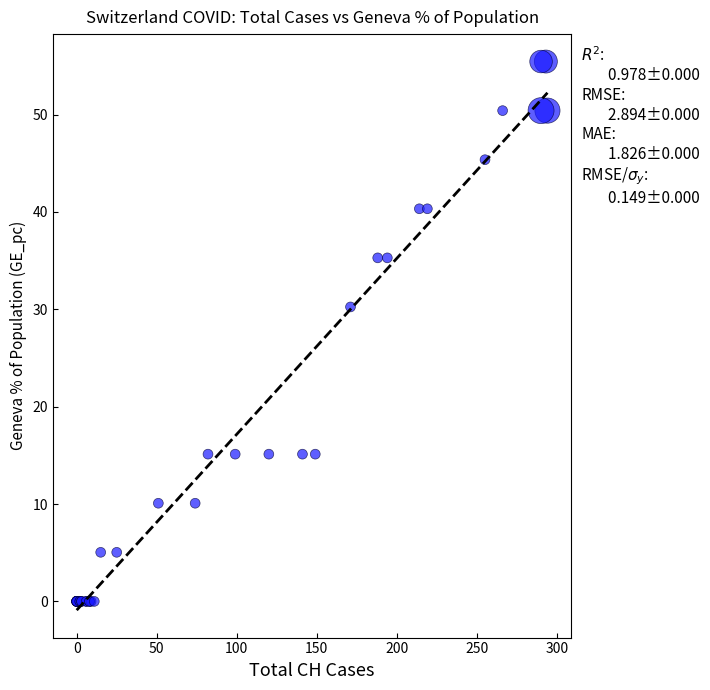

What Y value in the scatter plot is closest to 27?

30.2